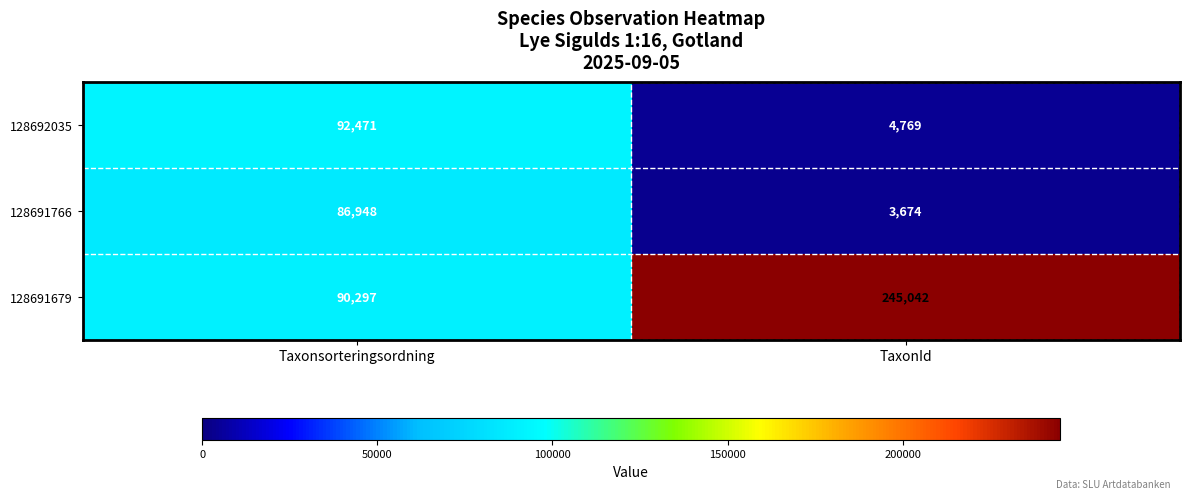

Reading left to right, extract all data points from this chart.

128692035: Taxonsorteringsordning=92471	TaxonId=4769
128691766: Taxonsorteringsordning=86948	TaxonId=3674
128691679: Taxonsorteringsordning=90297	TaxonId=245042